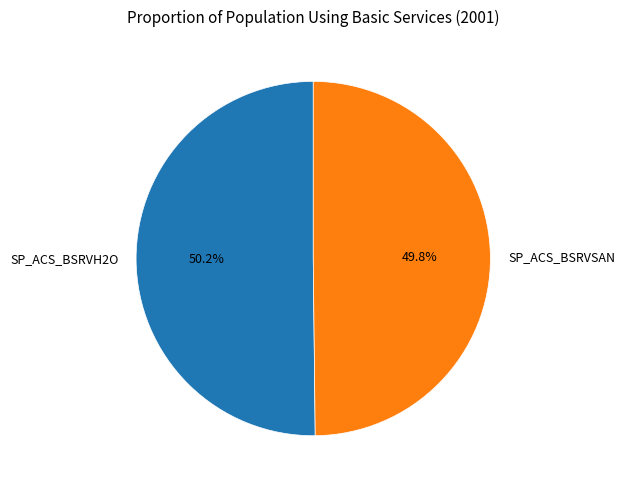

Approximately how many times larger is the value at SP_ACS_BSRVSAN compared to SP_ACS_BSRVH2O?

1.0